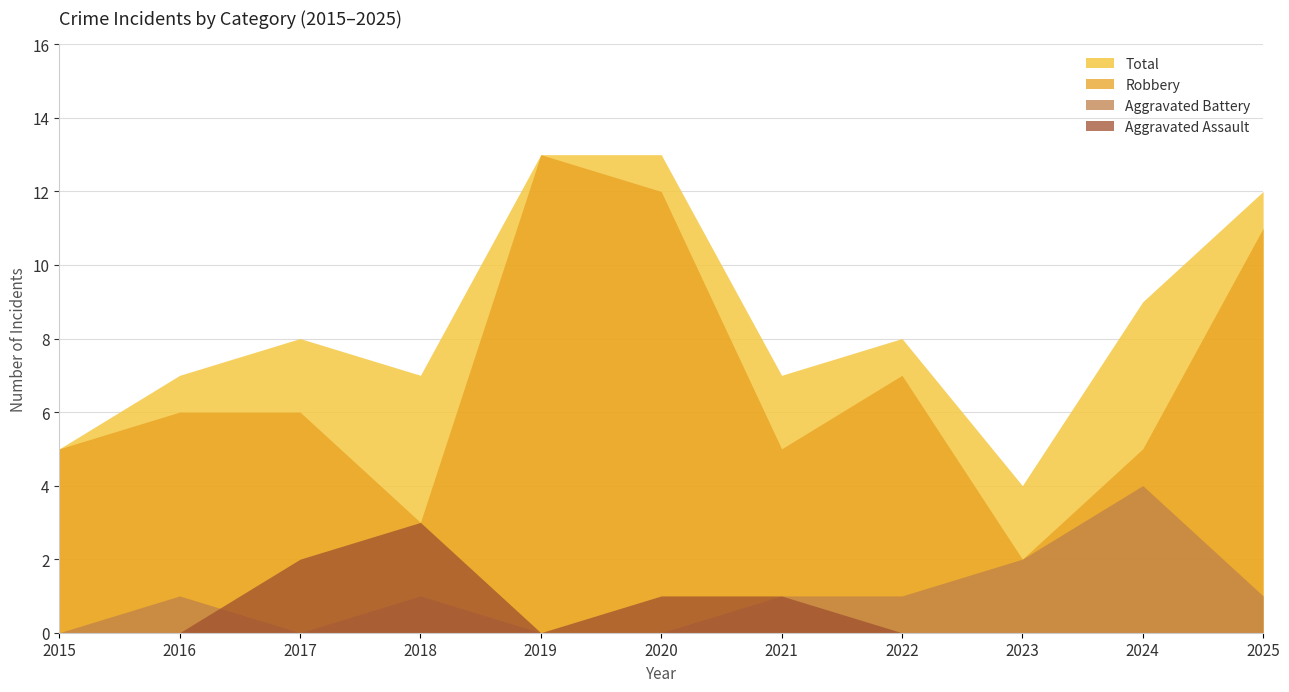

The Robbery series shows 7 at 2015. True or false?

False